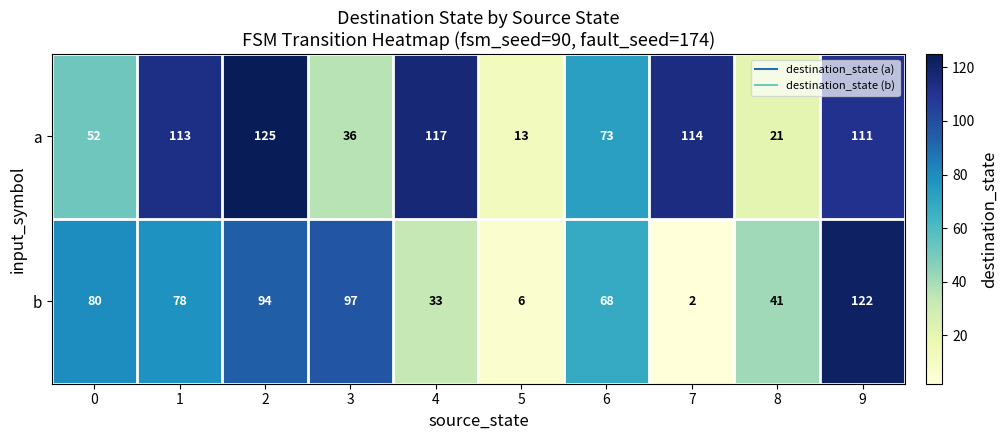

At which label does b reach its peak?

9